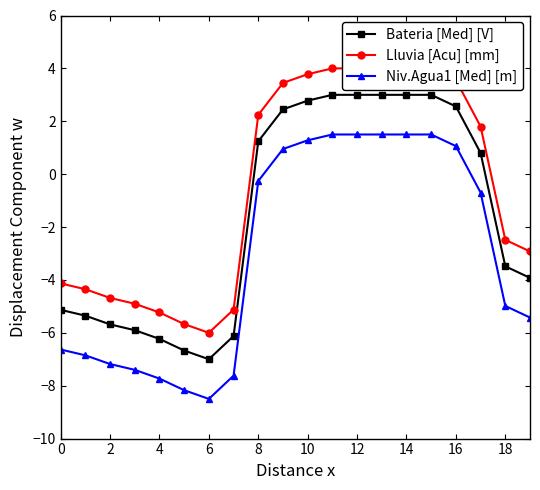

How many lines are shown in the chart?

3